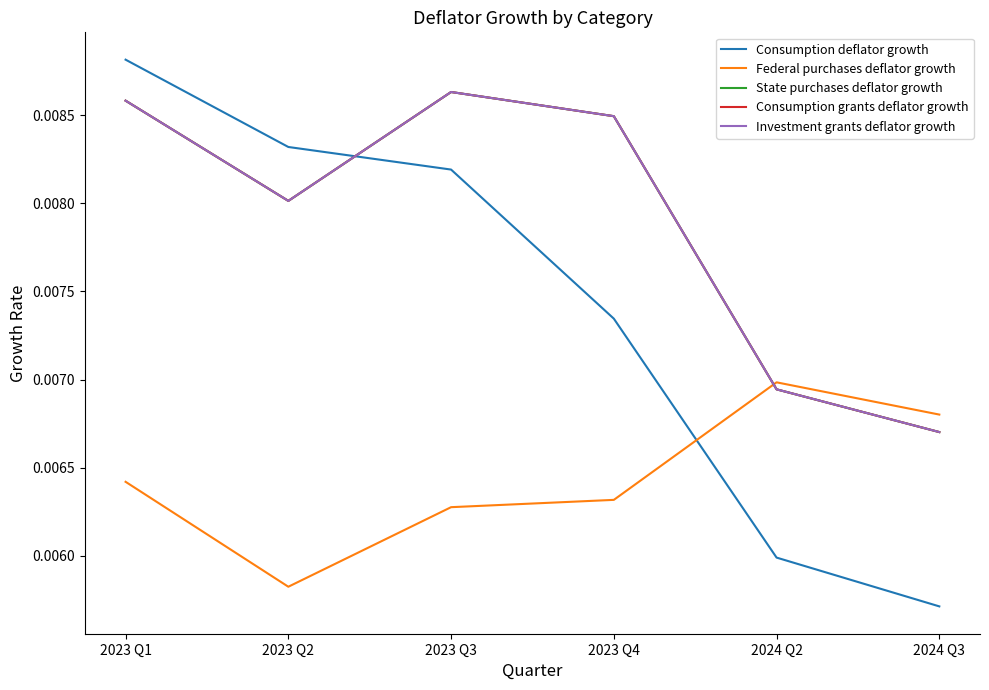

Which series has the largest range (max minus min)?

Consumption deflator growth